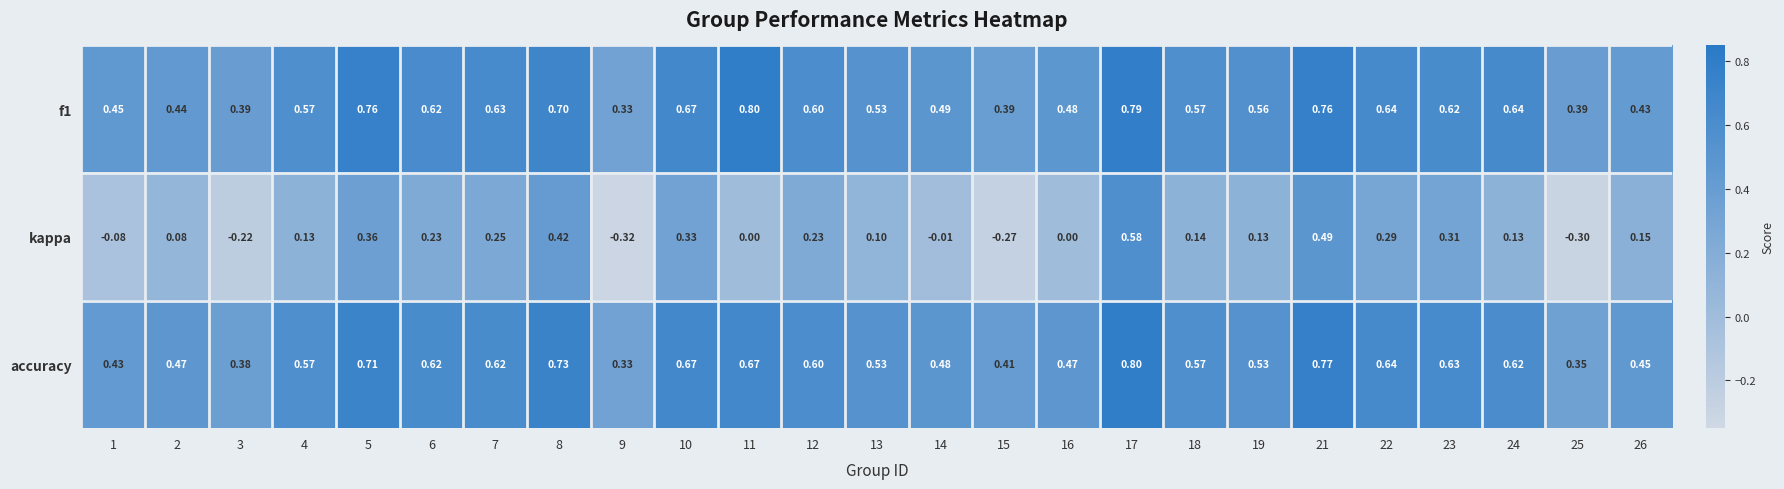

Is the value of f1 at 19 greater than the value of kappa at 24?

Yes